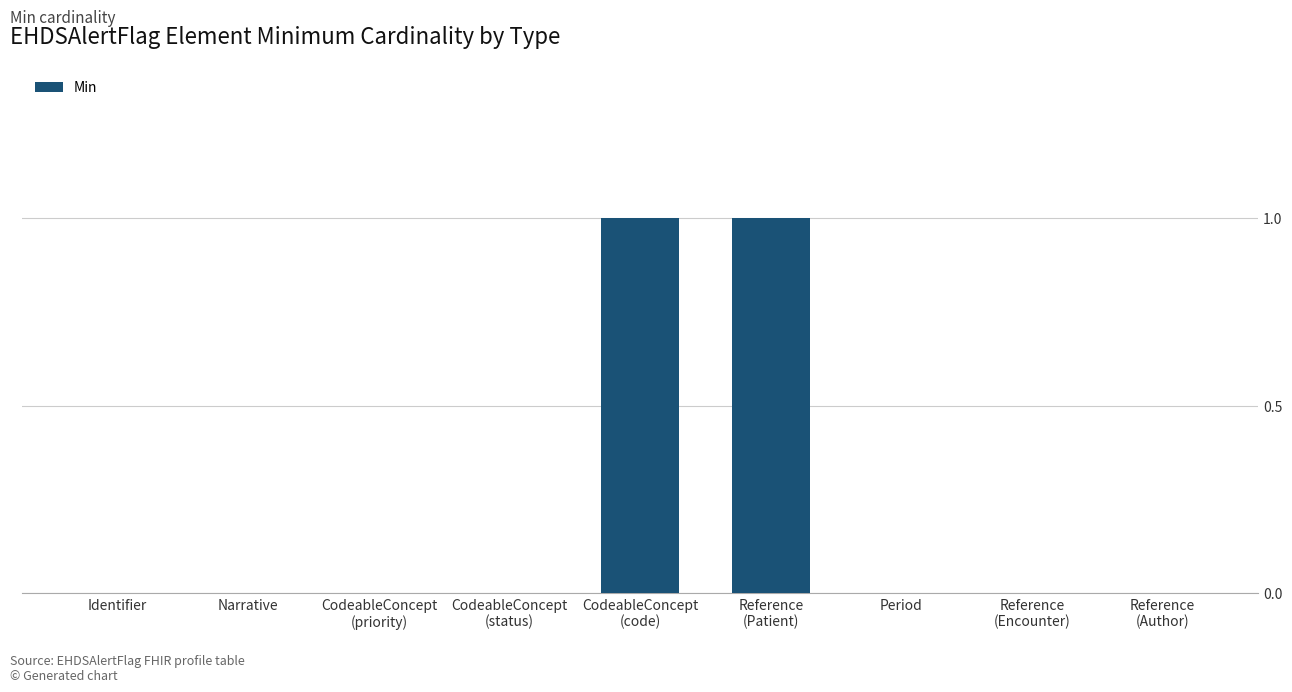

The value at Period is 0. True or false?

True